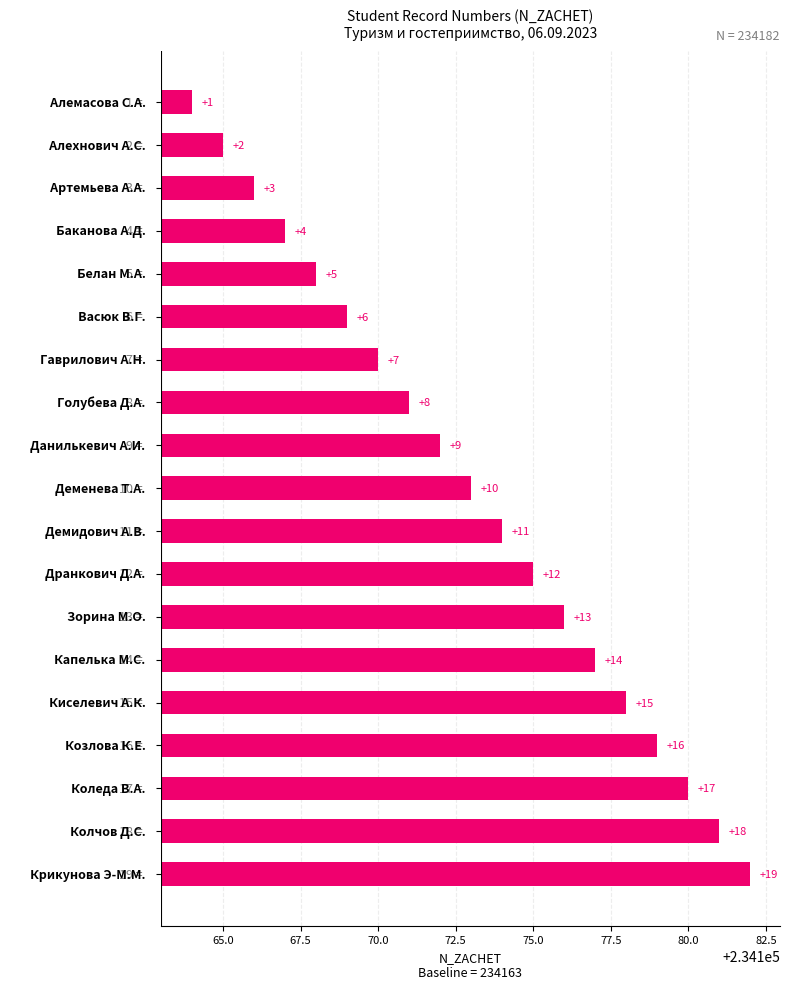

Is it true that the value at 65.0 is 2?

True